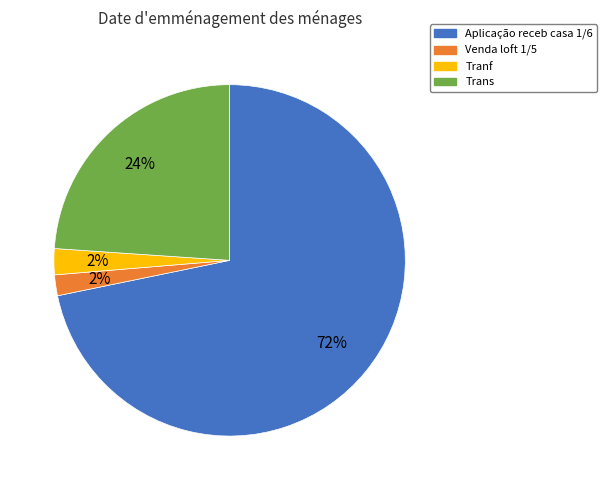

To the nearest percent, what is the difference between the largest and smallest slice percentages?

70%